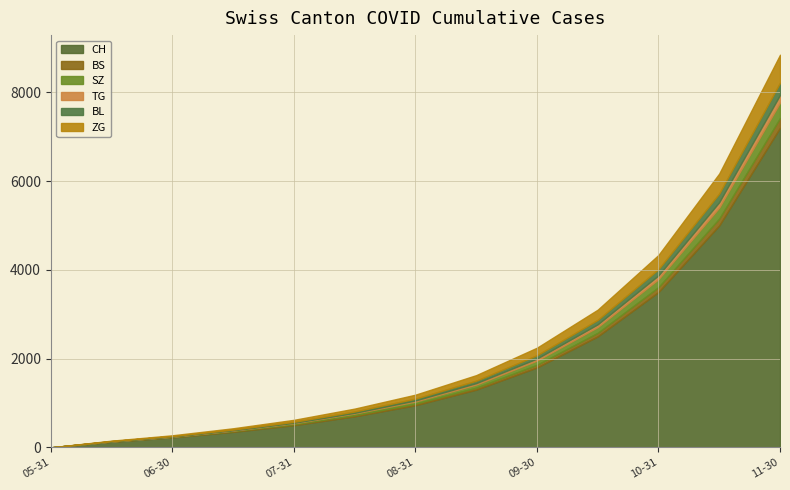

At 2020-10-31, list the series in order from largest to smallest.

CH, ZG, SZ, BL, BS, TG